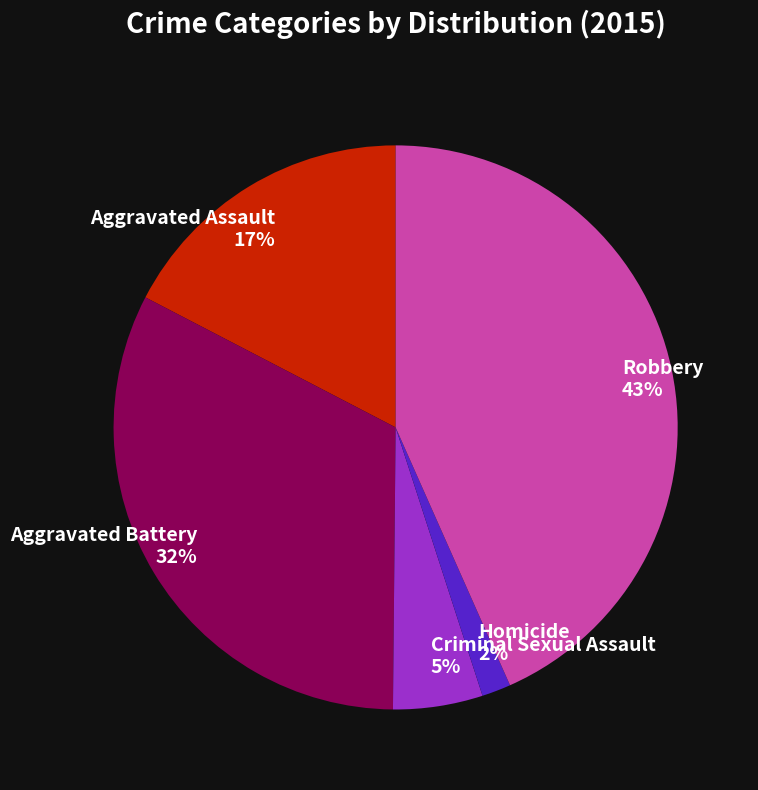

Rank the categories by value from highest to lowest.

Robbery, Aggravated Battery, Aggravated Assault, Criminal Sexual Assault, Homicide